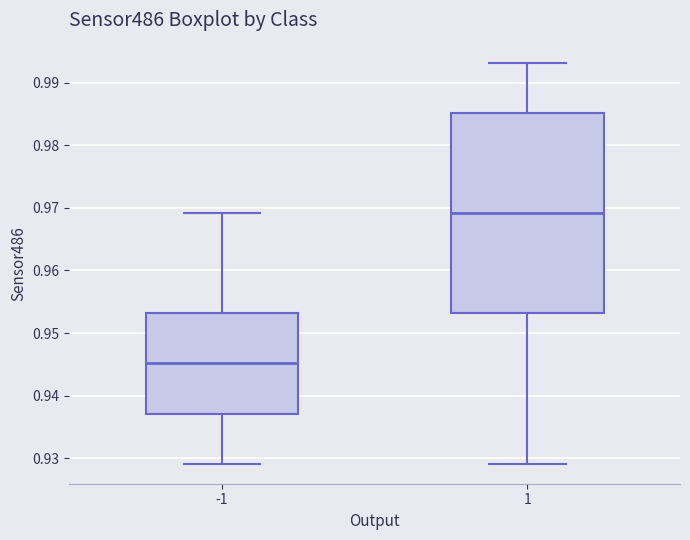

Which box's median line is the lowest?

-1